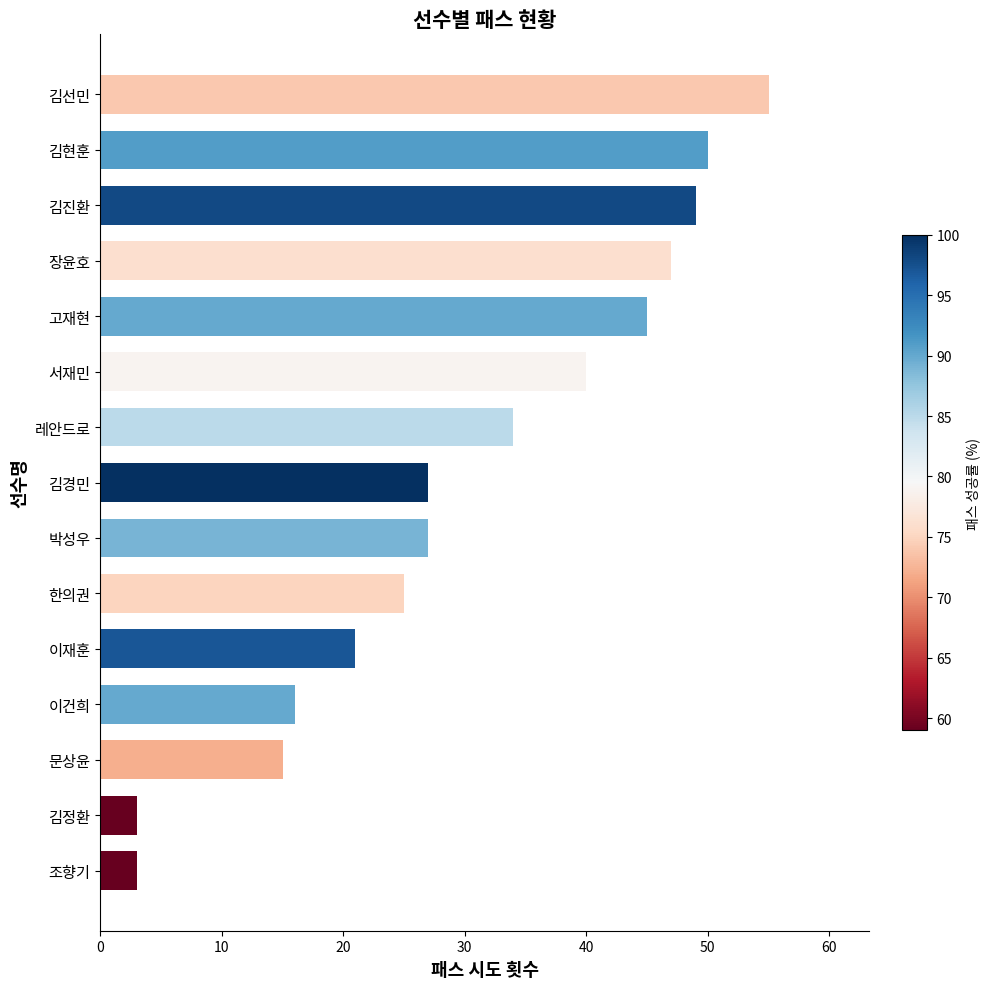

How many distinct data groups are displayed?

1